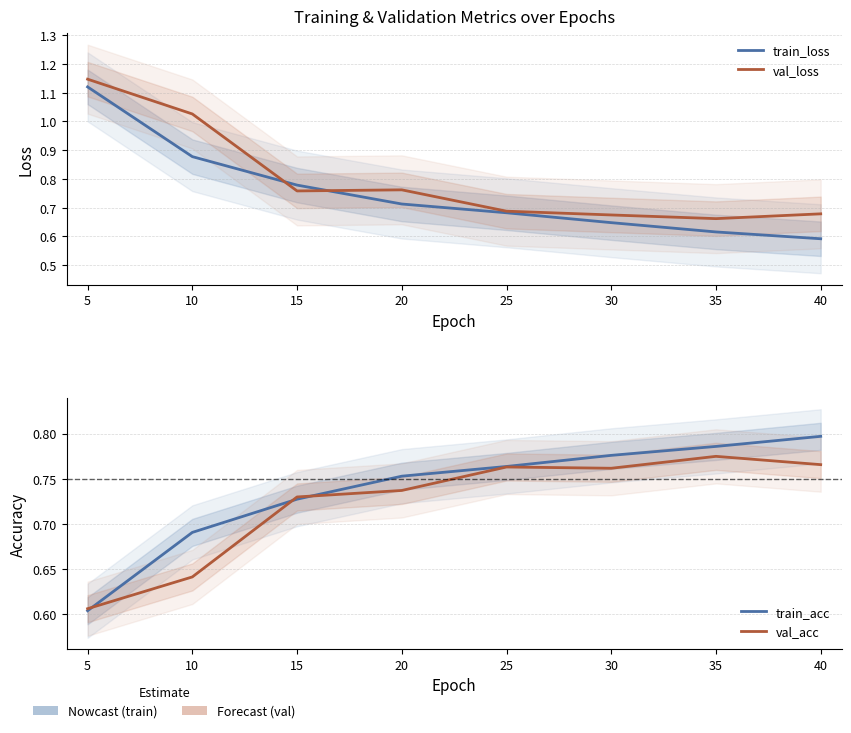

Is it true that train_loss equals 0.6 at 5?

False